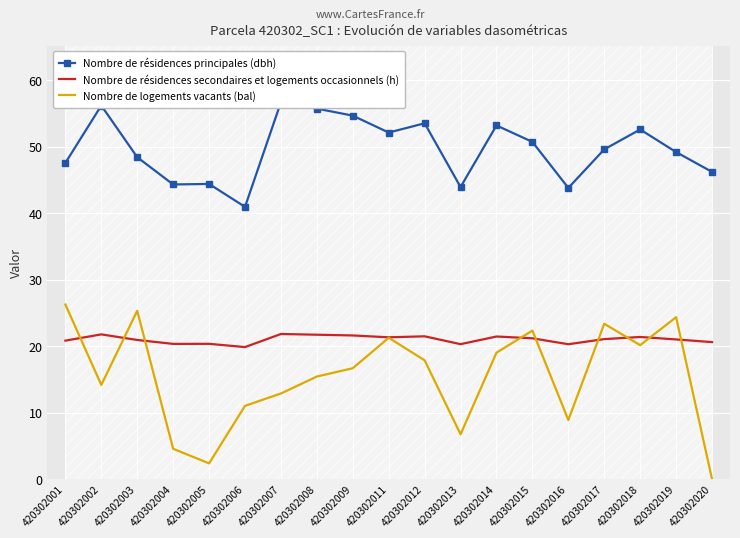

Rank the series by their maximum value, from highest to lowest.

Nombre de résidences principales (dbh), Nombre de logements vacants (bal), Nombre de résidences secondaires et logements occasionnels (h)